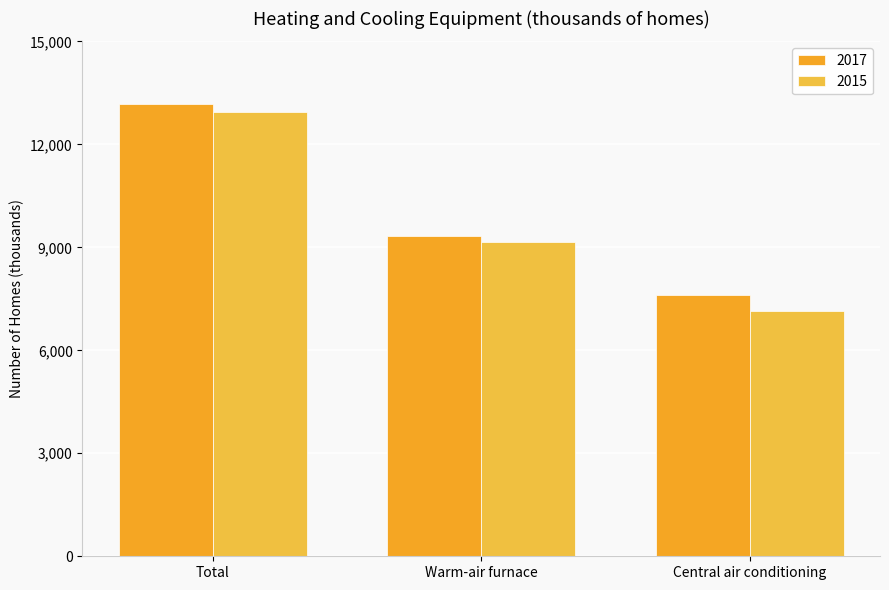

List the labels in order of 2015 value, largest first.

Total, Warm-air furnace, Central air conditioning